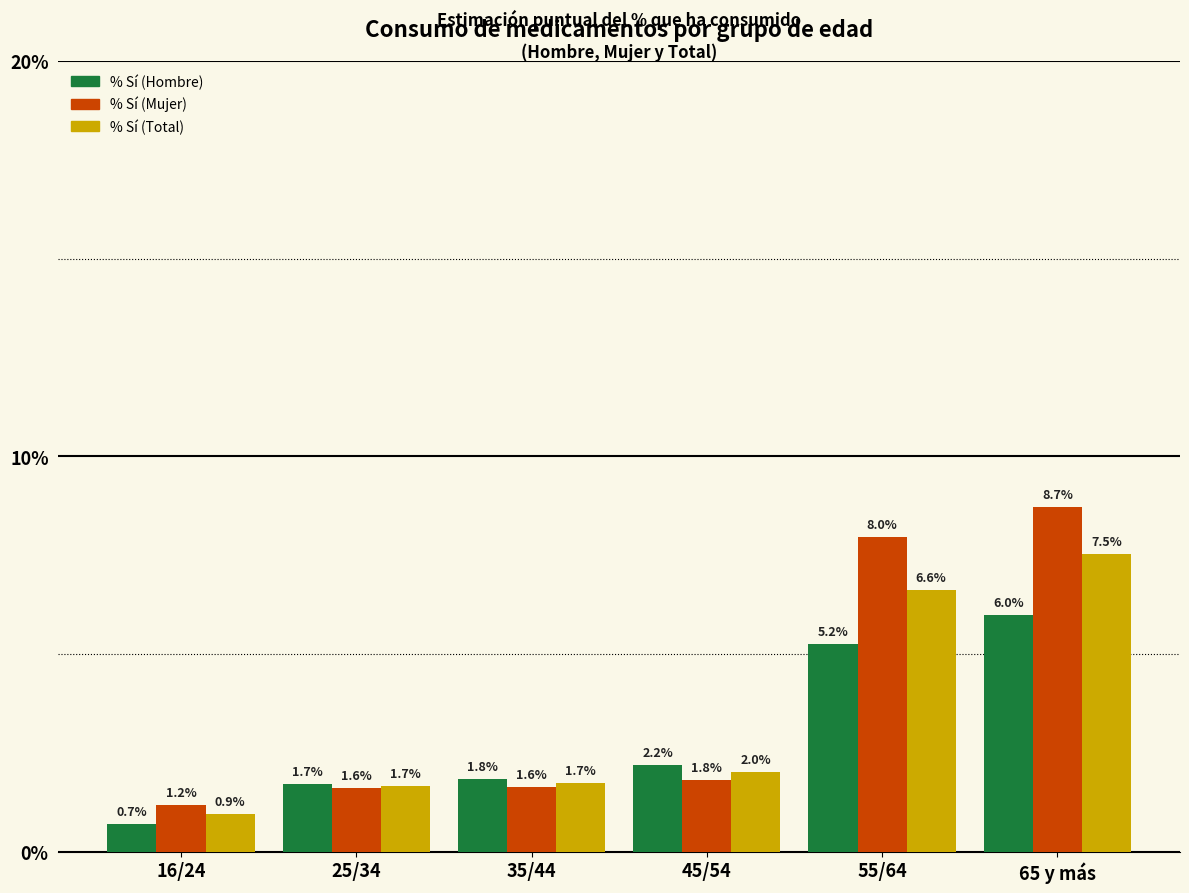

Reading left to right, extract all data points from this chart.

% Sí (Hombre): 0.7	1.7	1.8	2.2	5.2	6.0
% Sí (Mujer): 1.2	1.6	1.6	1.8	8.0	8.7
% Sí (Total): 0.9	1.7	1.7	2.0	6.6	7.5